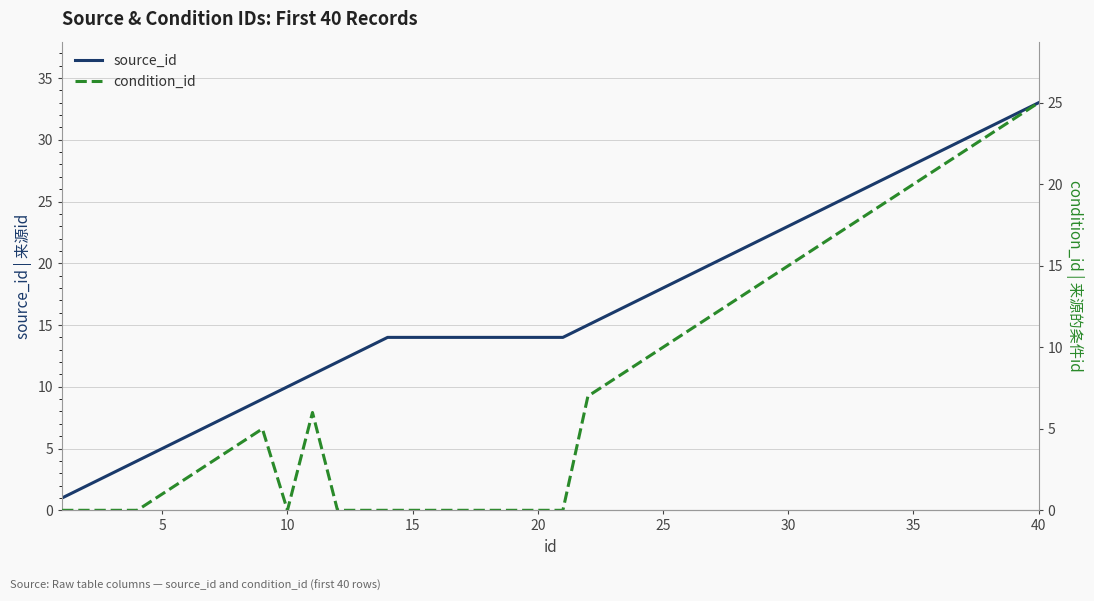

Is it true that source_id equals 23 at 30?

True